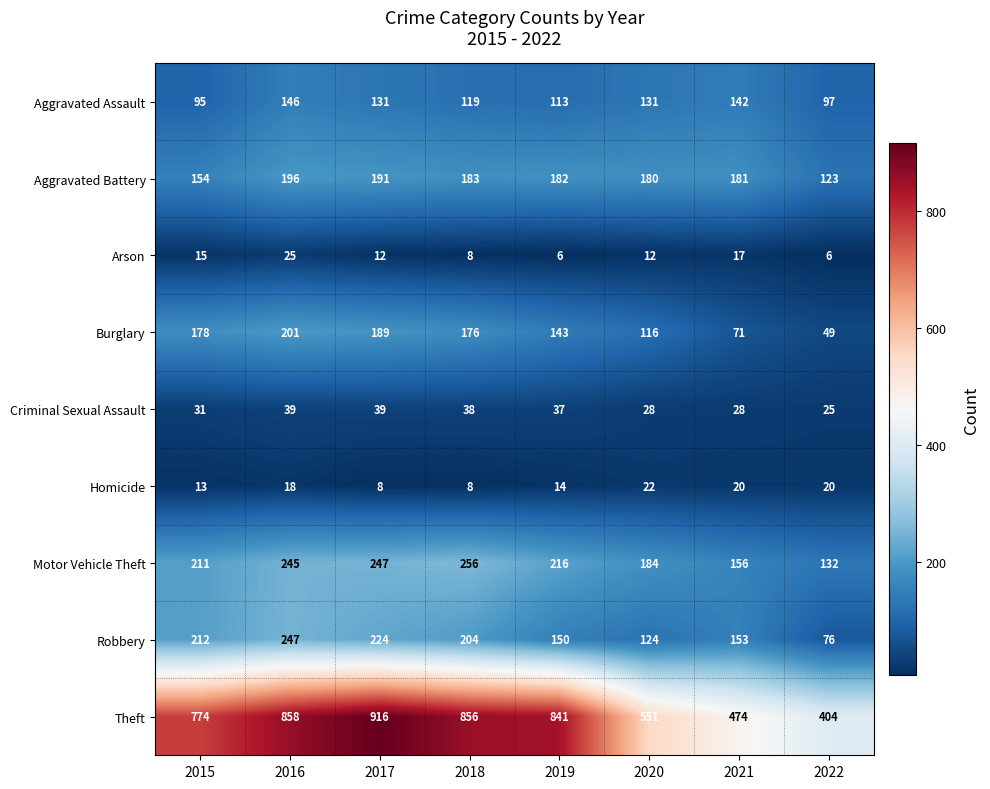

Between 2020 and 2021, which series saw the biggest shift?

Theft